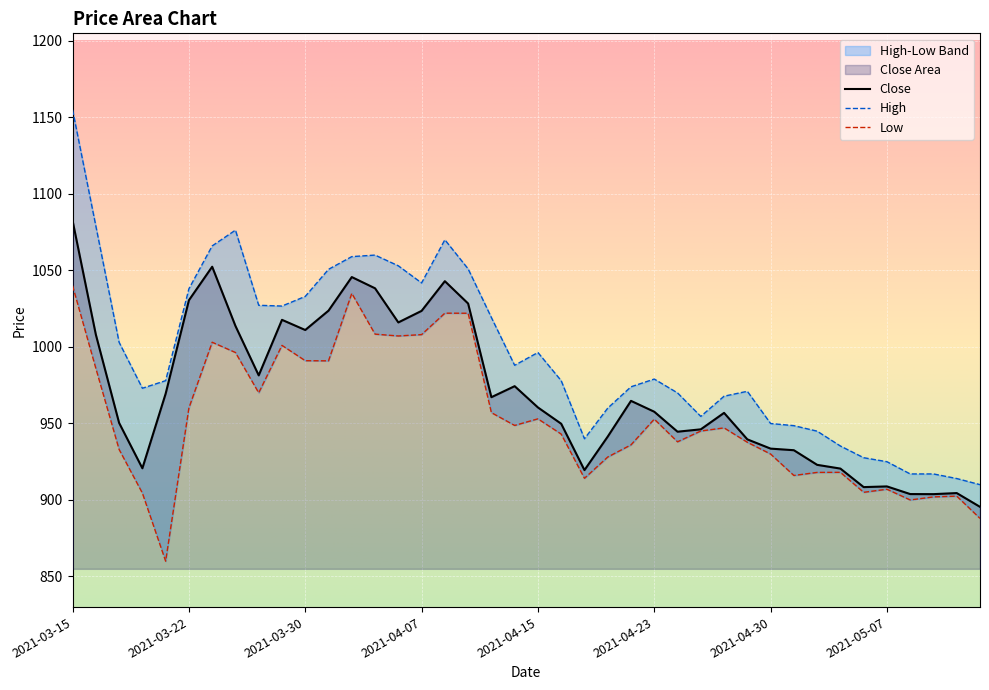

True or false: Low and High intersect in this chart.

False